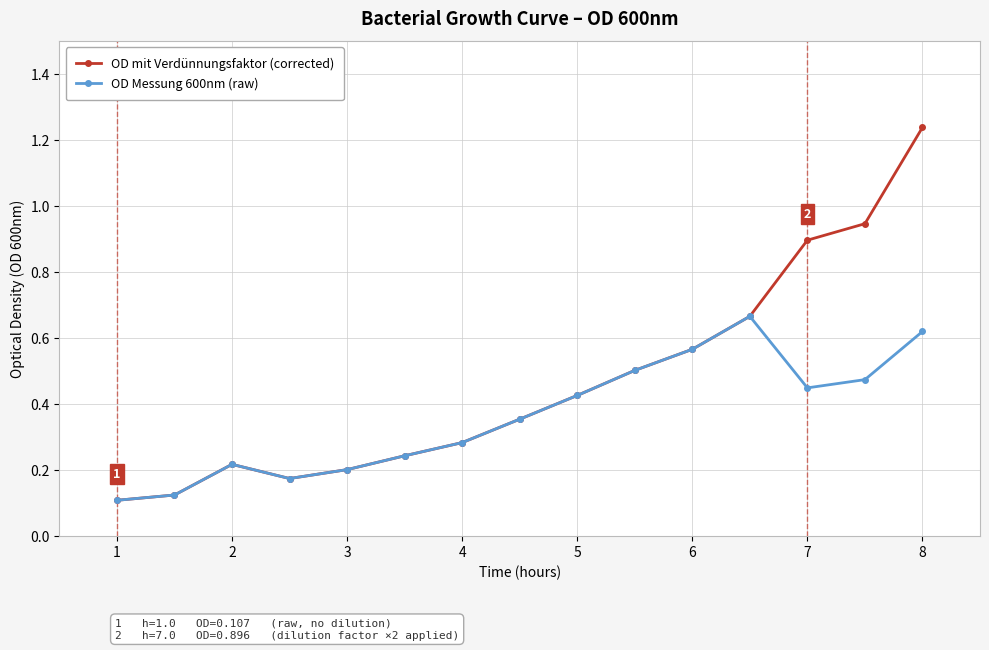

True or false: OD Messung 600nm (raw) has more than 2 points higher than both neighbors.

False